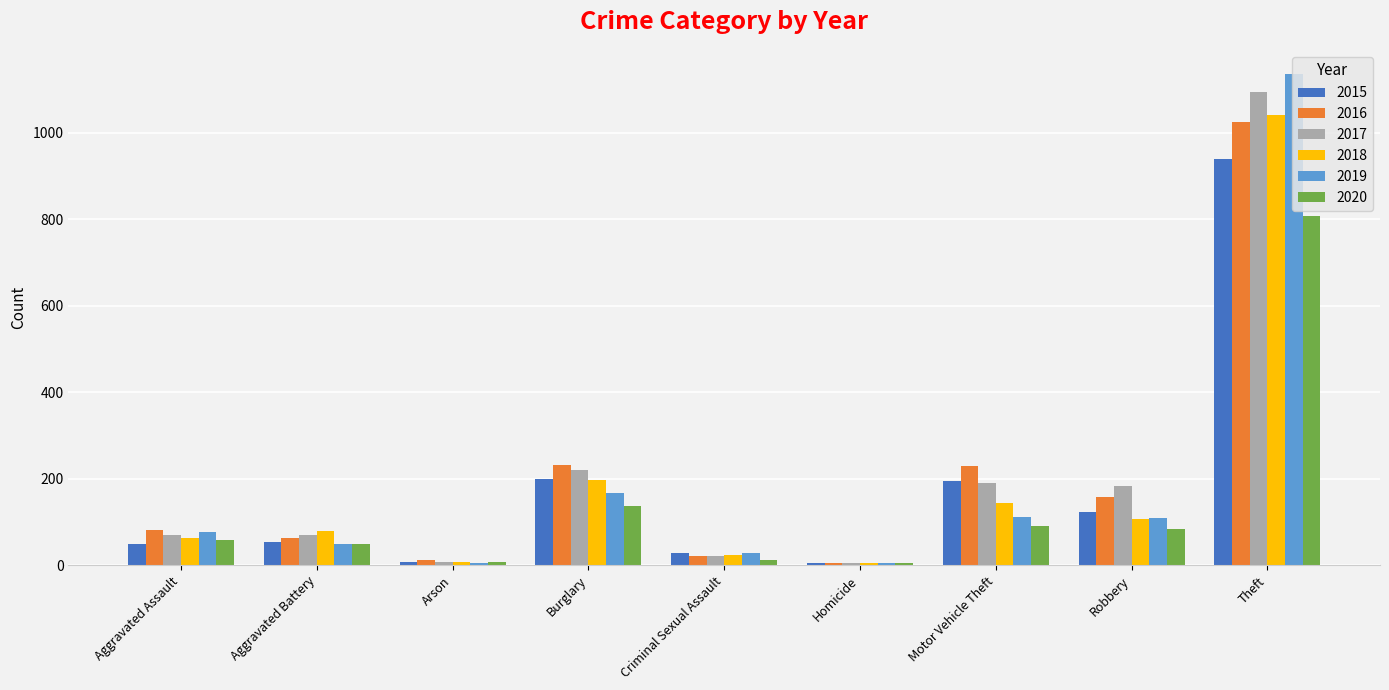

What is the sum of the 2015 values at Homicide and Robbery?

128